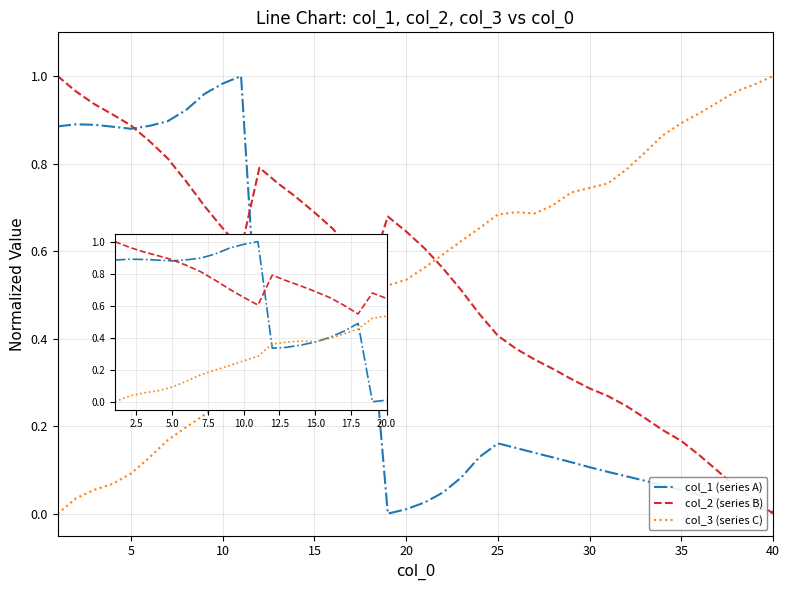

How many intersections are there between col_3 (series C) and col_1 (series A)?

3